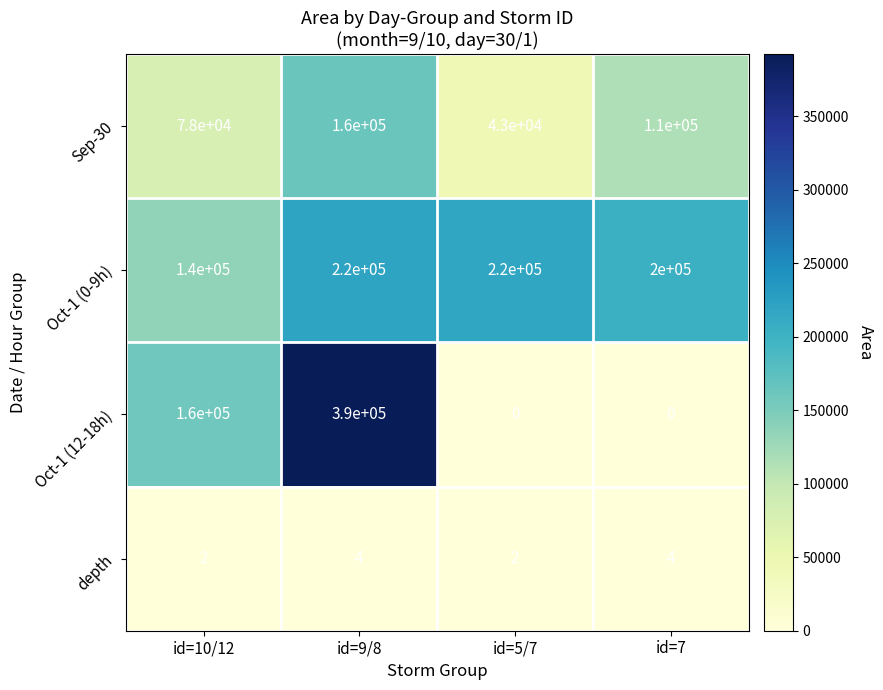

At which category does the chart reach its peak across all series?

id=9/8